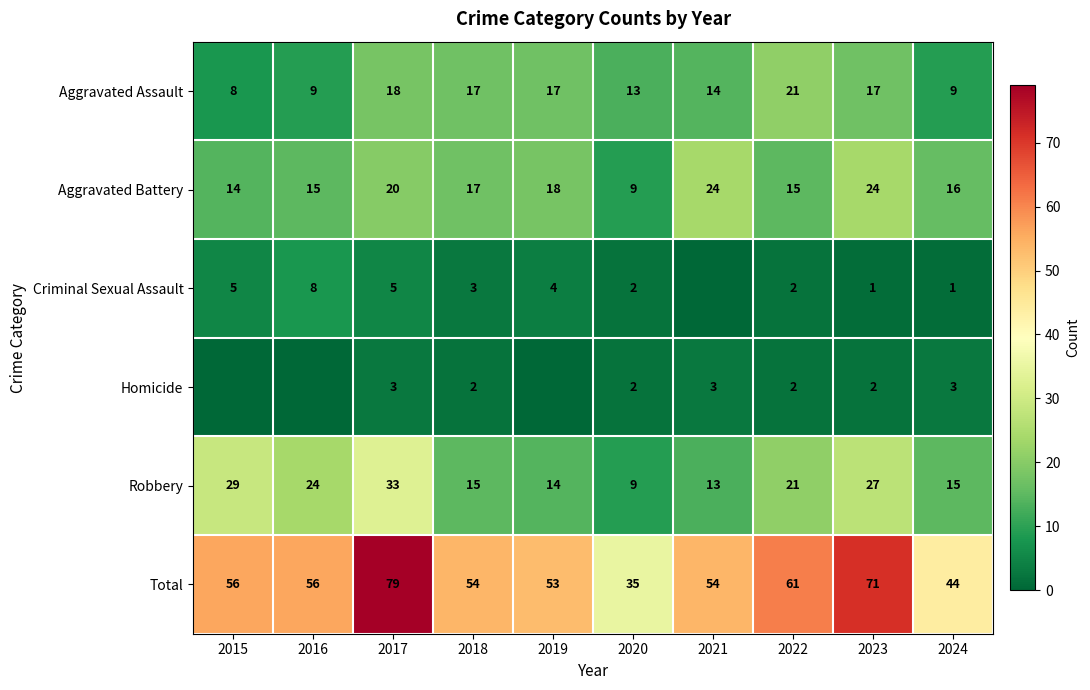

Where does the Aggravated Battery series first go above 17?

2017